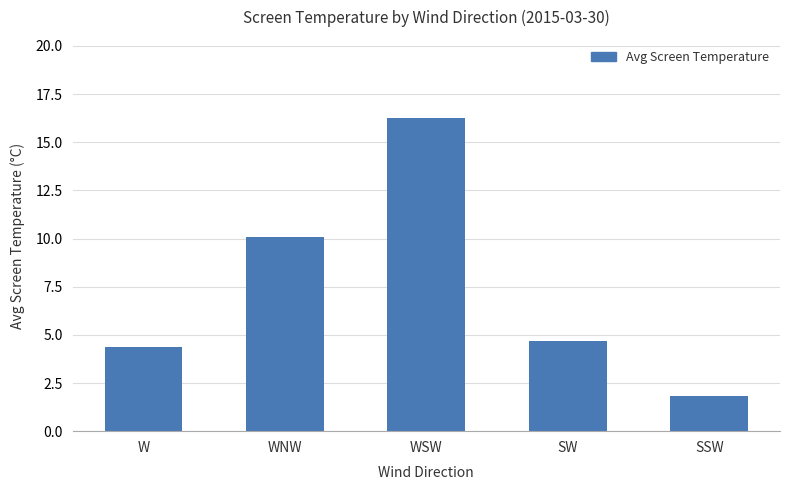

What is the label of the 4th bar from the left?

SW